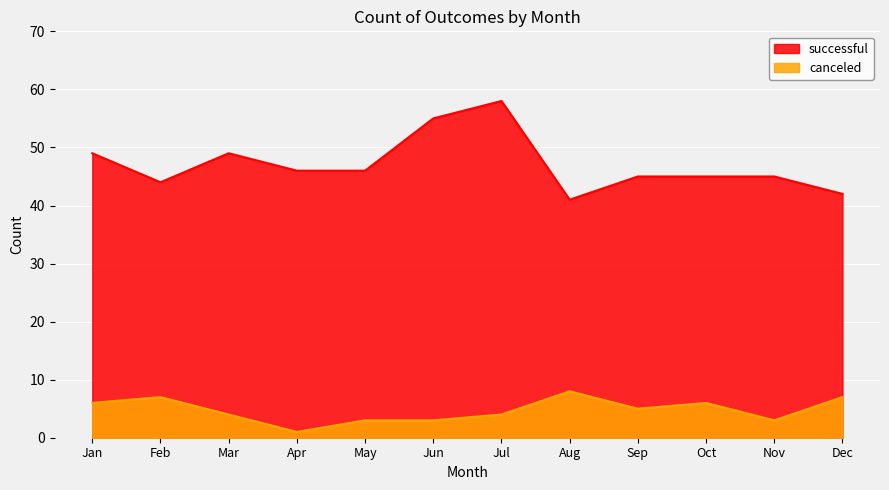

The value of canceled at Jul is 5. True or false?

False